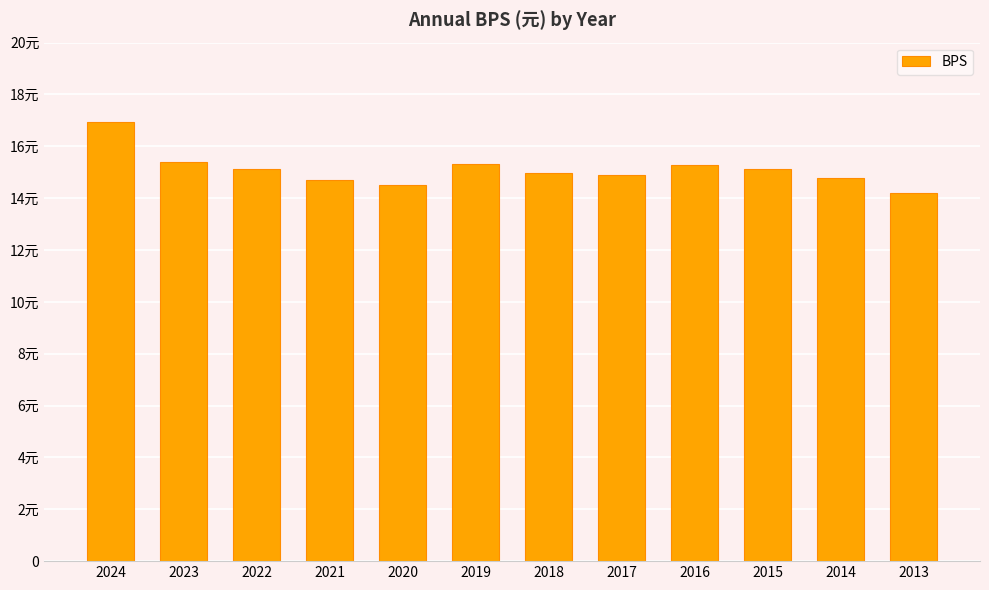

True or false: the data shows 14.5 at 2020.

True